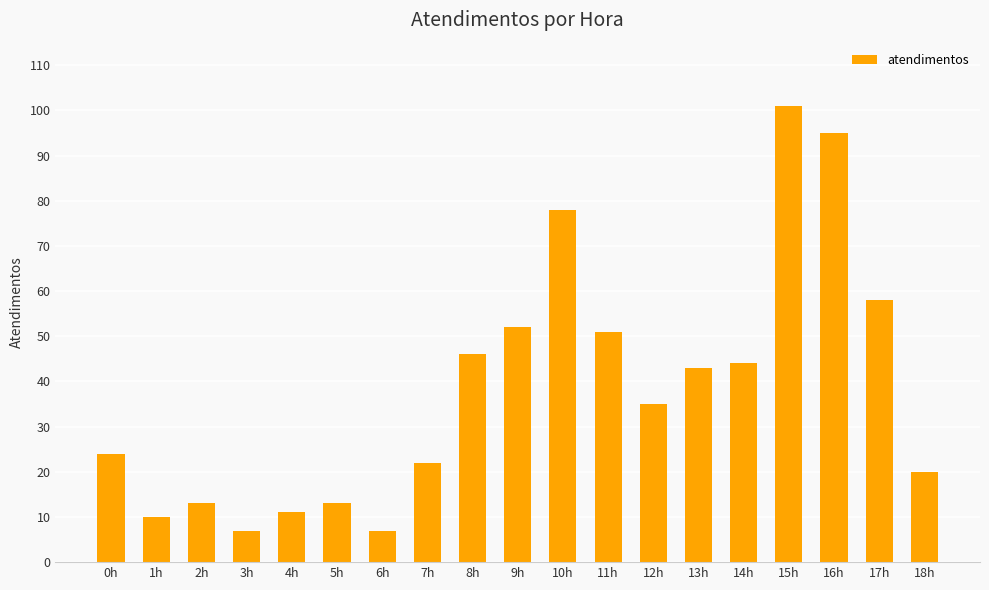

What position from the right is 12h?

7